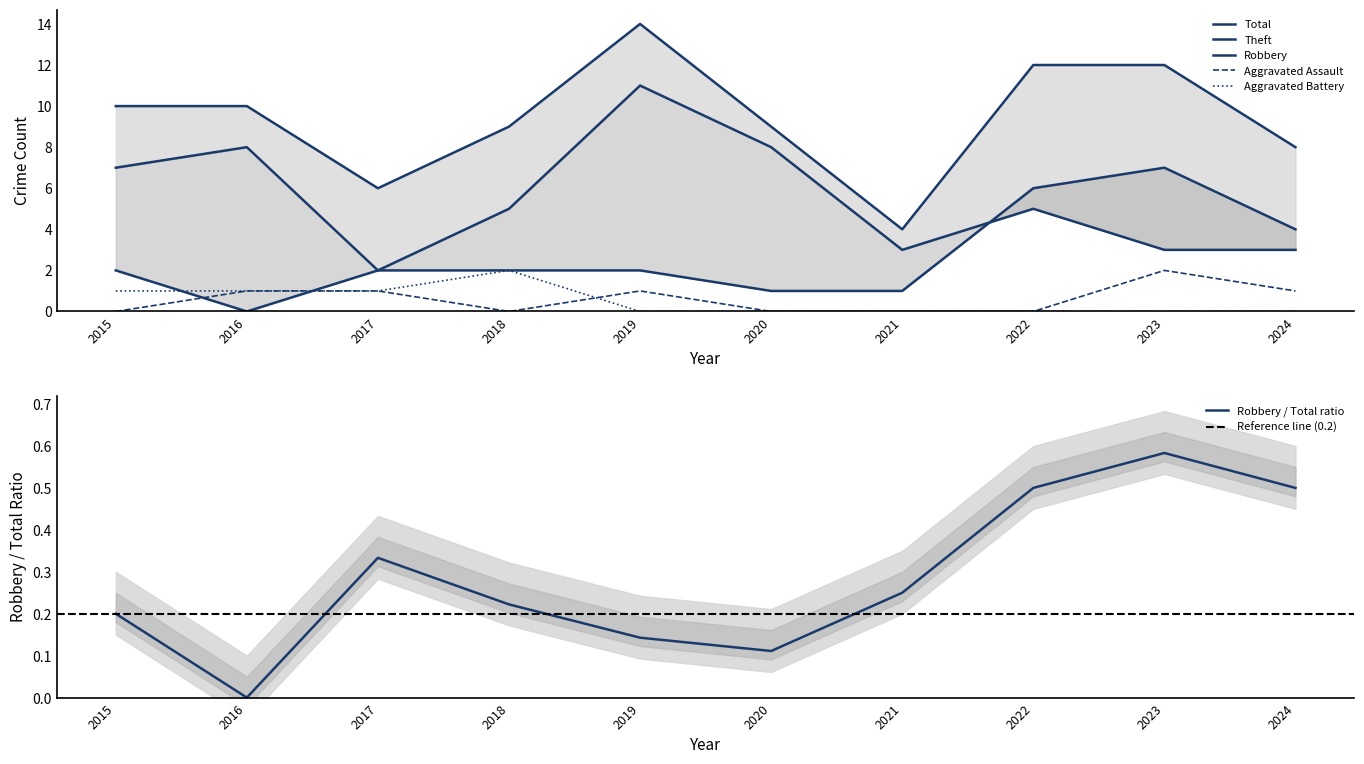

Which category has the highest value in the Aggravated Battery series?

2018